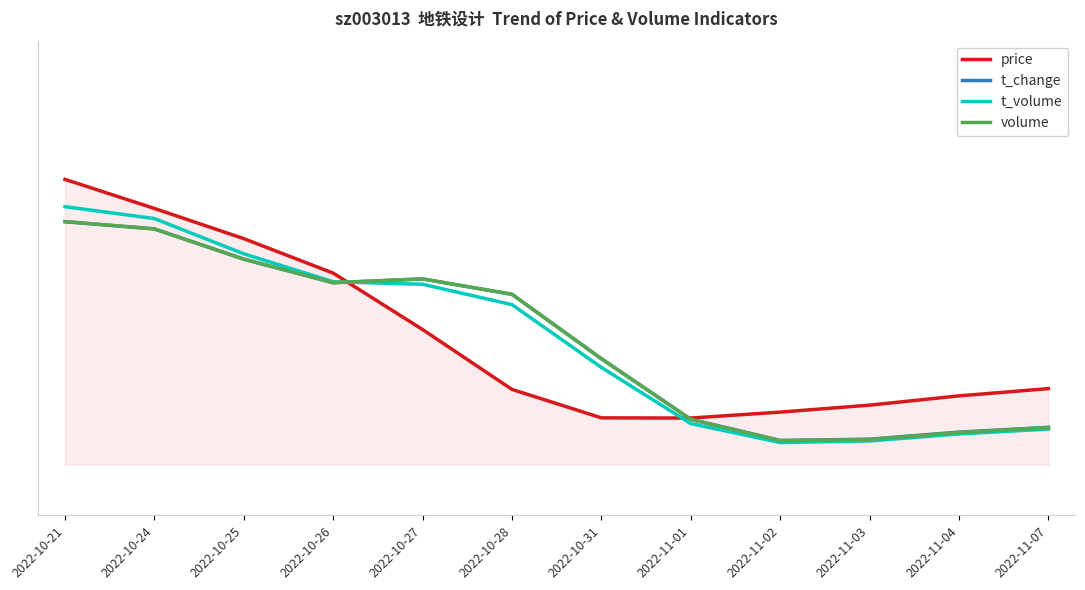

How many t_change values are between 0 and 1?

12